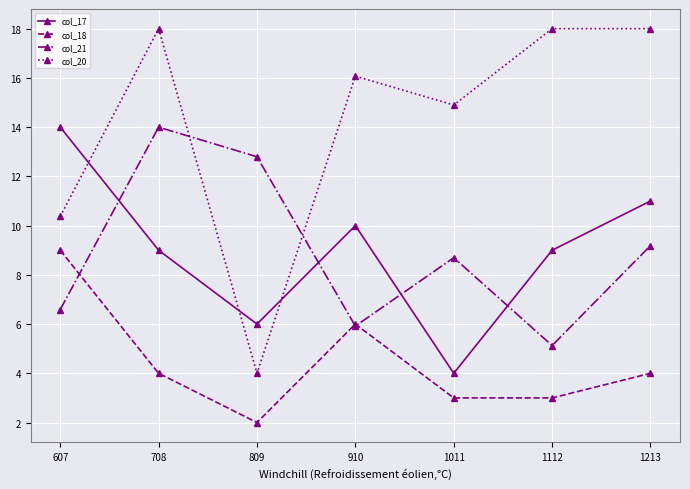

The col_18 series shows 6.0 at 910. True or false?

True